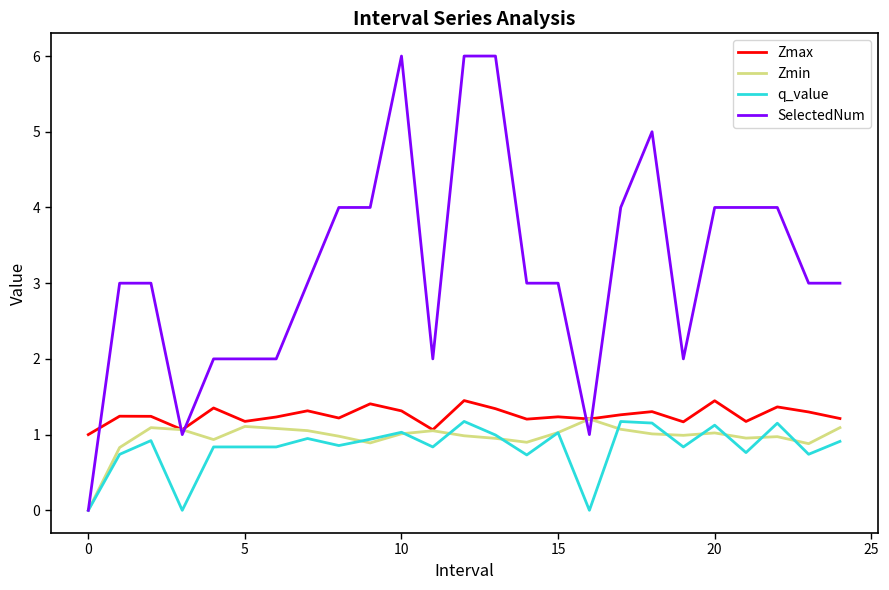

Which series has the widest spread of values?

SelectedNum